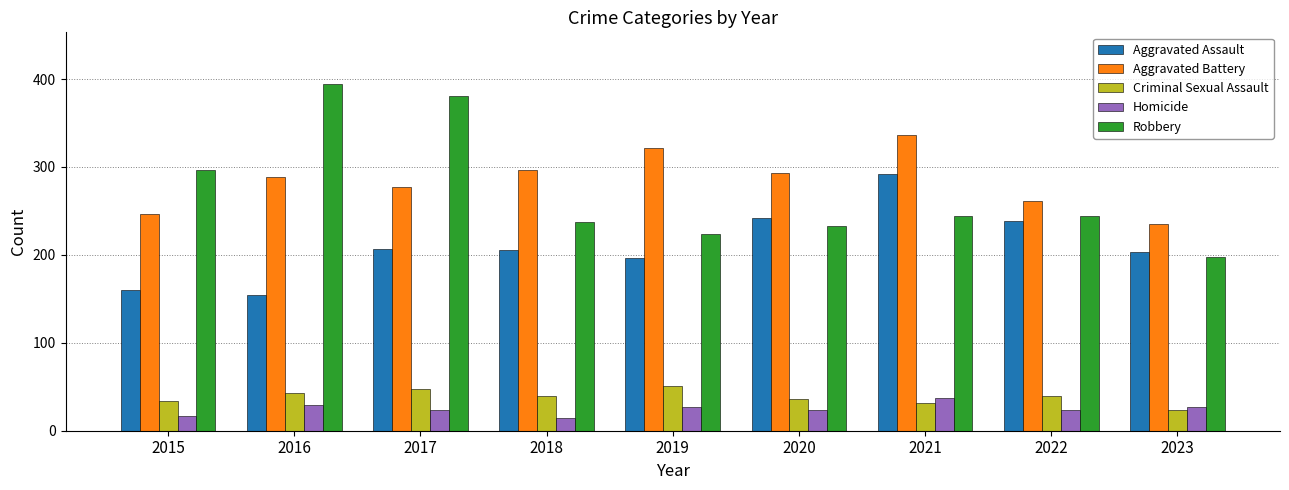

Rank the series by their maximum value, from highest to lowest.

Robbery, Aggravated Battery, Aggravated Assault, Criminal Sexual Assault, Homicide